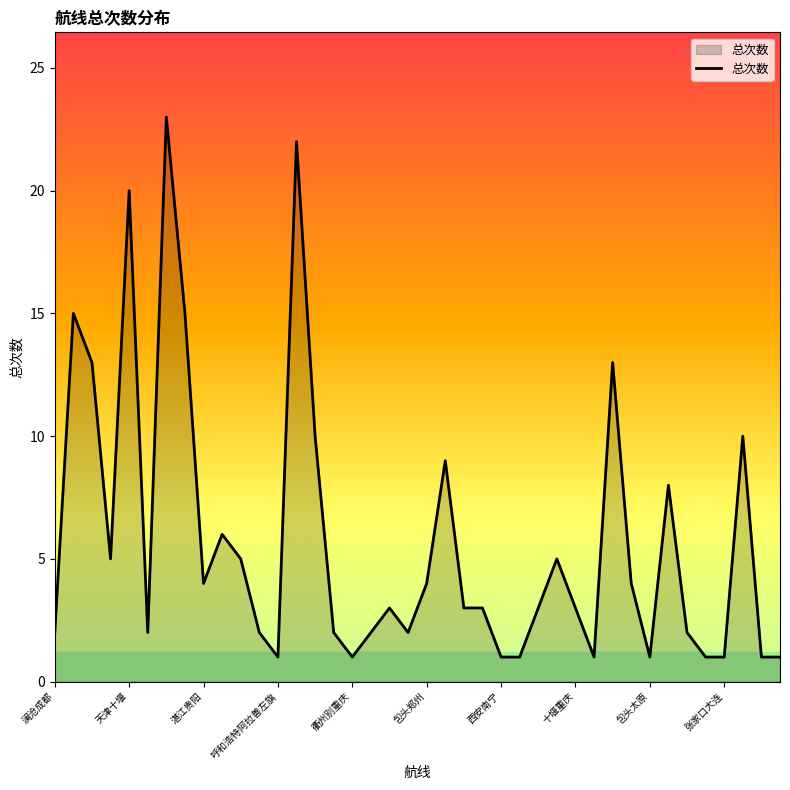

What is the greatest value displayed?

23